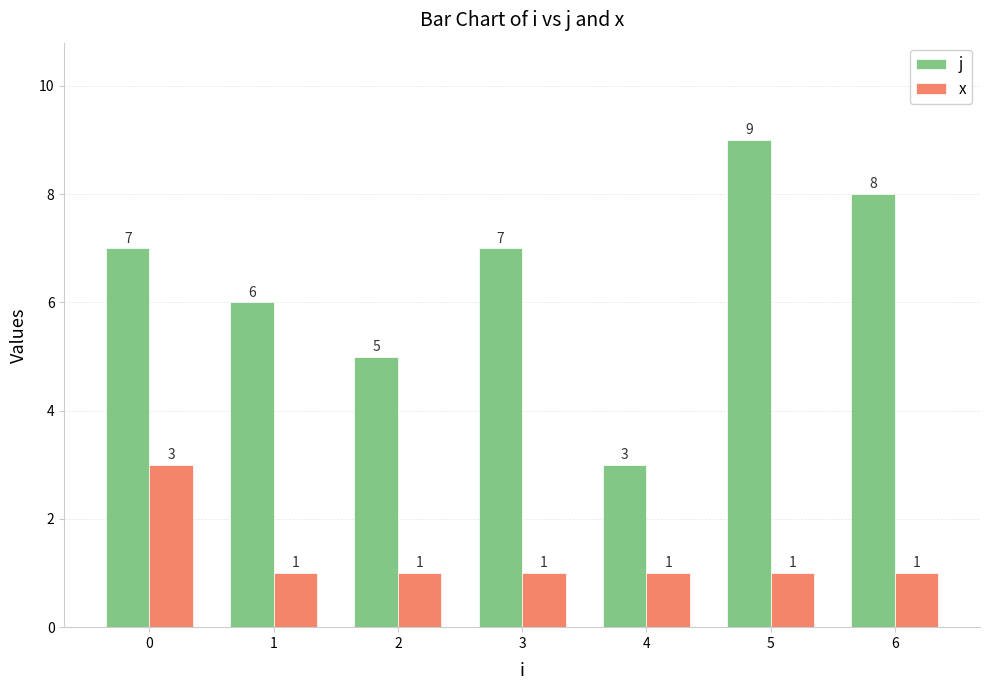

How many values in the j series are below 7?

3